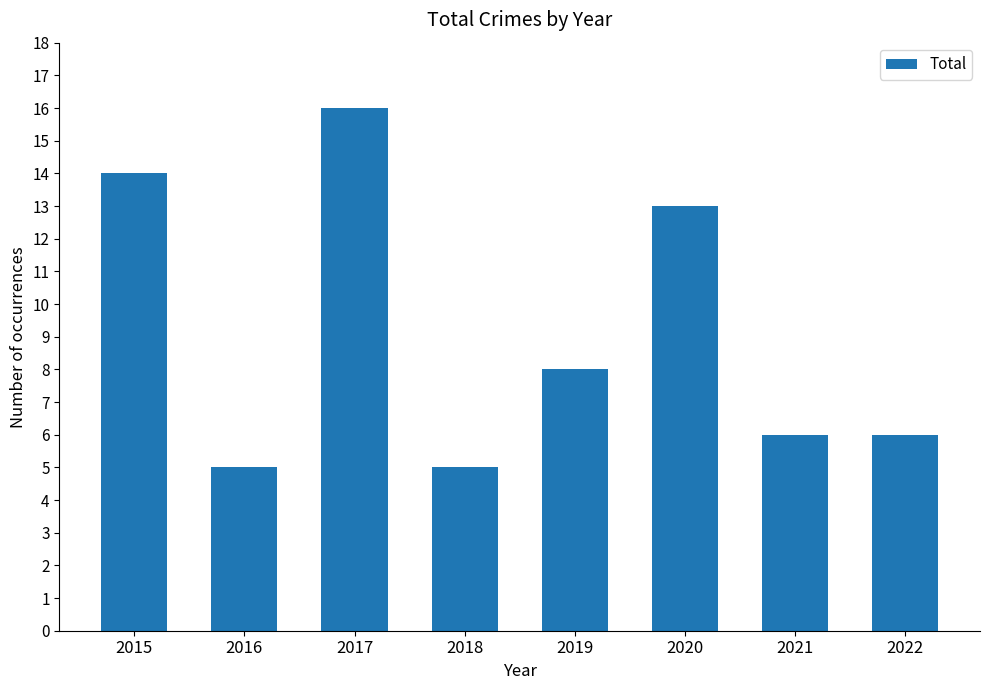

Where does the data first go above 8?

2015